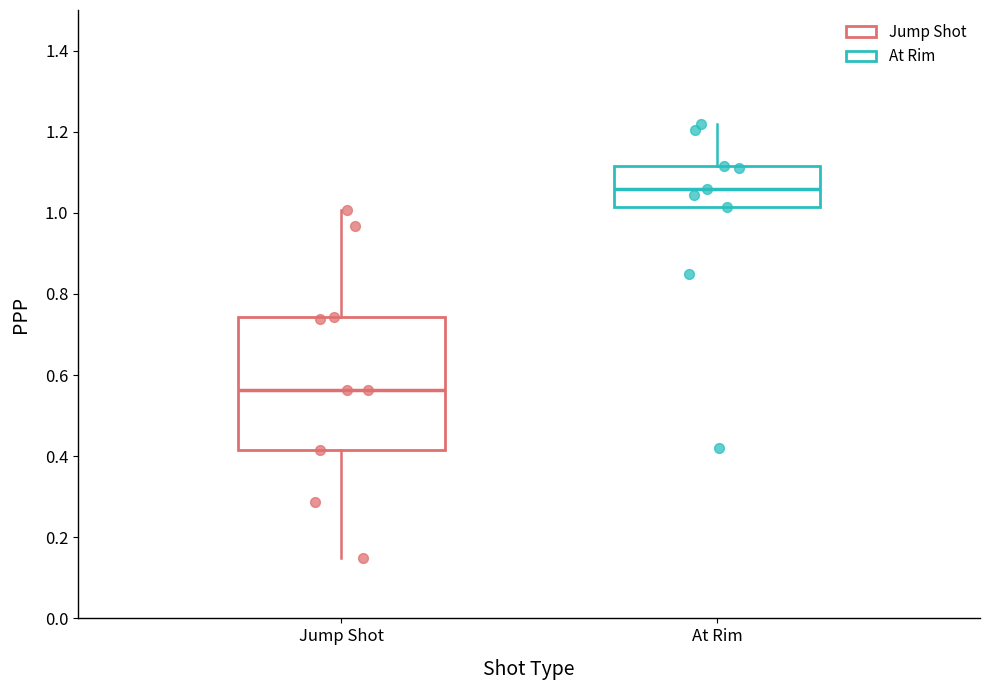

Where does the median line of the box for At Rim sit on the y-axis? The values are not printed on the chart, so give them approximately, as read against the axis.

1.06